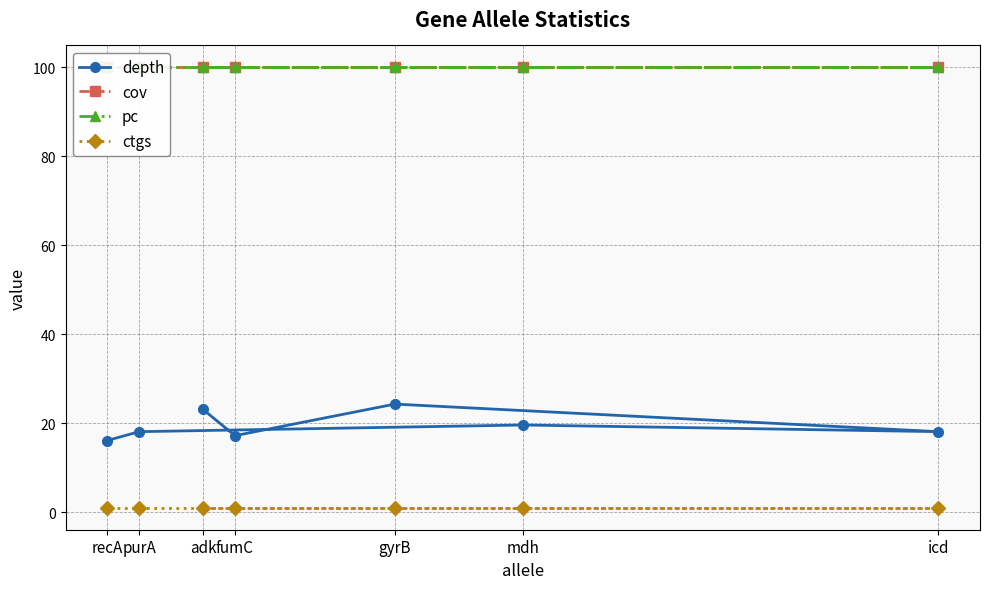

Which series changed the most between gyrB and recA?

depth